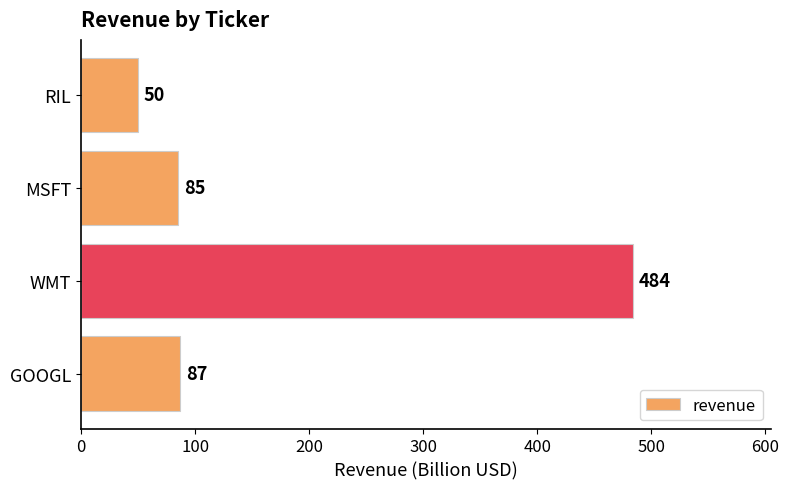

The value at RIL is 72. True or false?

False